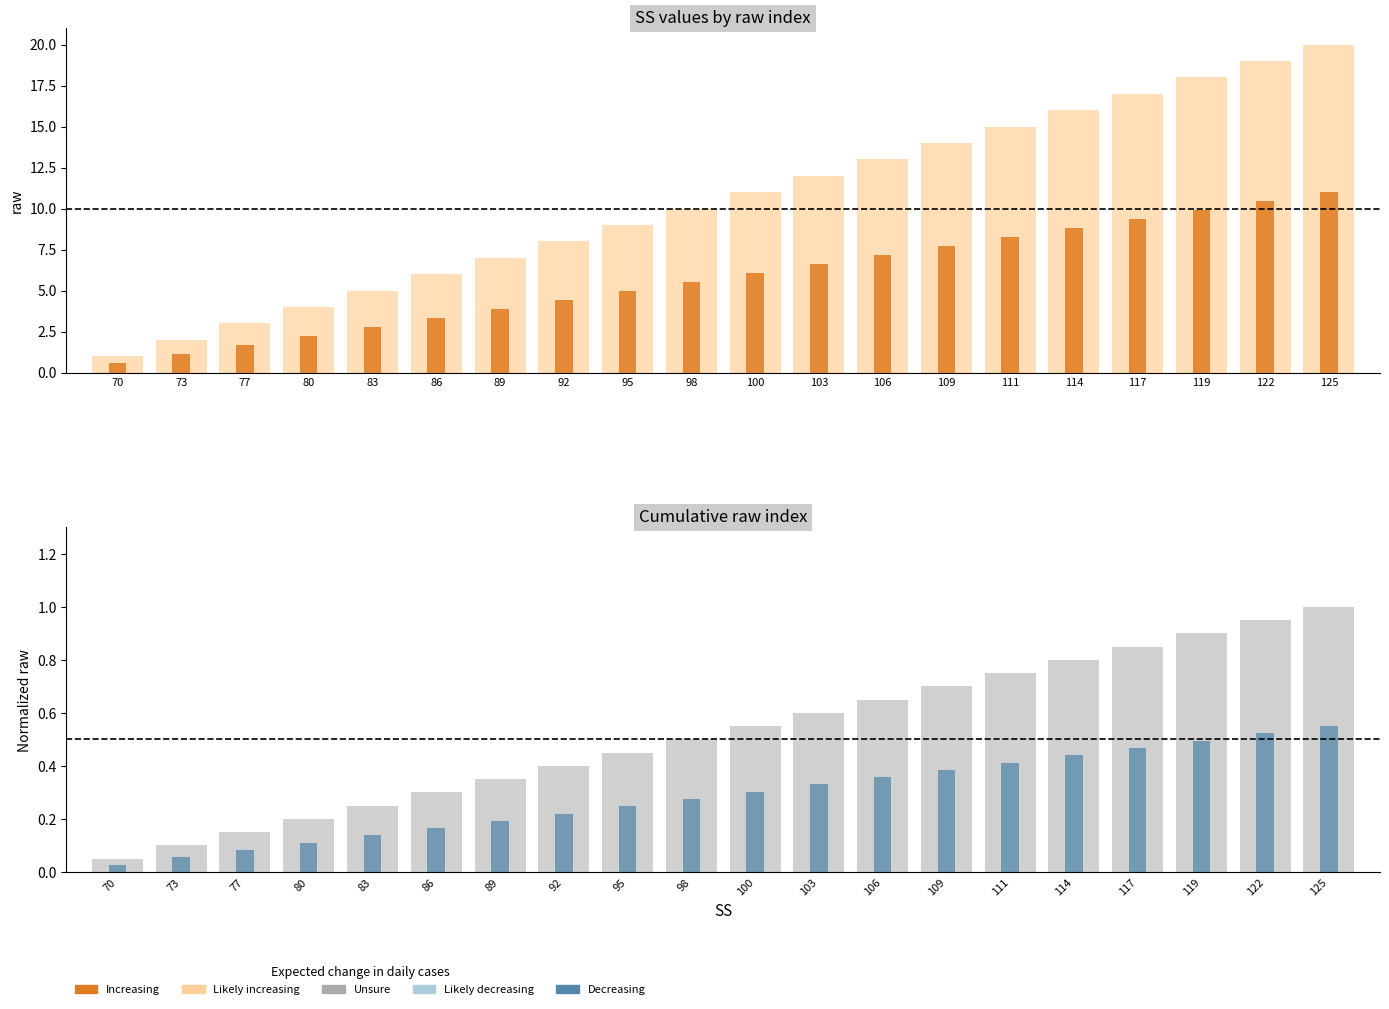

What is the total value across all series at 106?

21.2